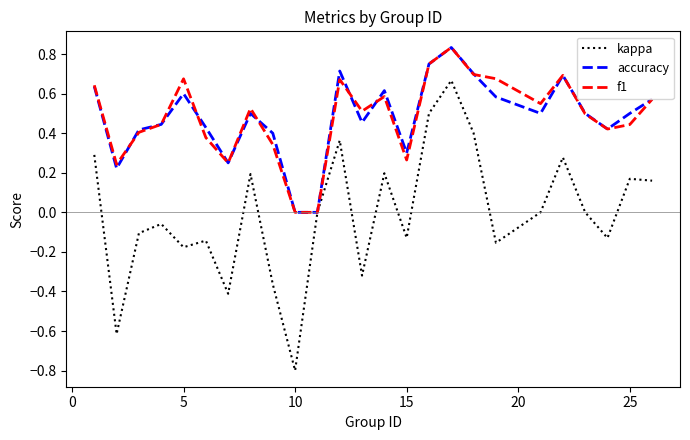

Which series has the widest spread of values?

kappa